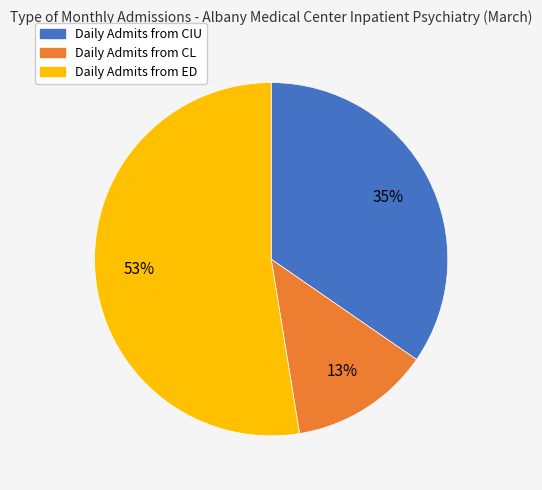

To the nearest percent, what is the average slice percentage?

33%